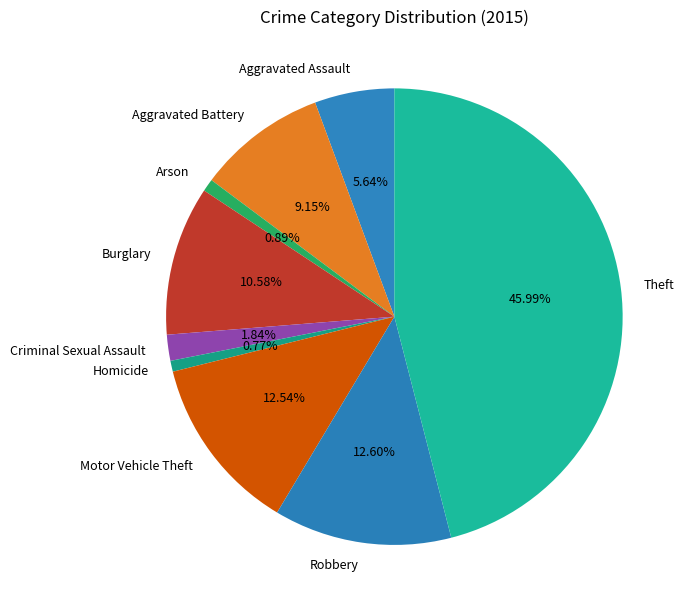

Is it true that Motor Vehicle Theft is 13% of the pie?

True